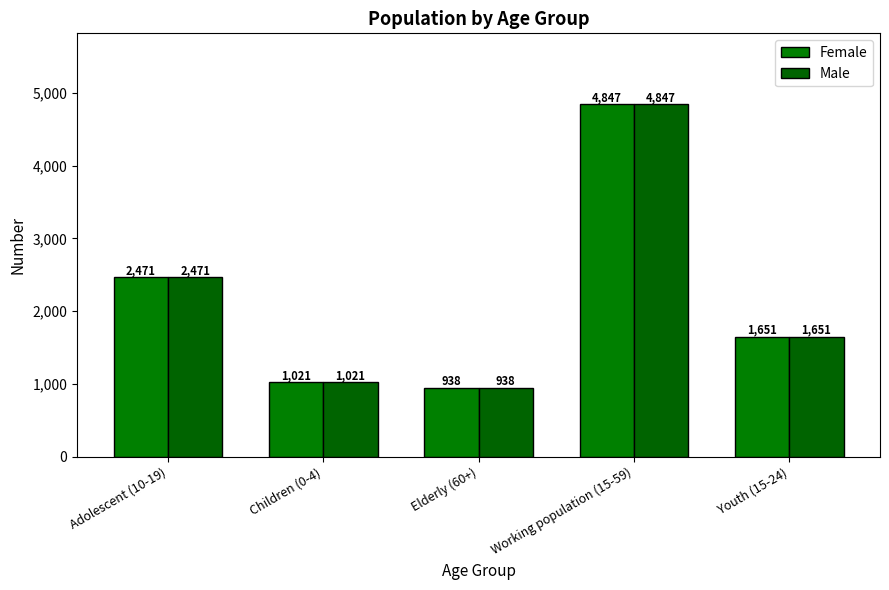

Does the chart contain any negative values?

No